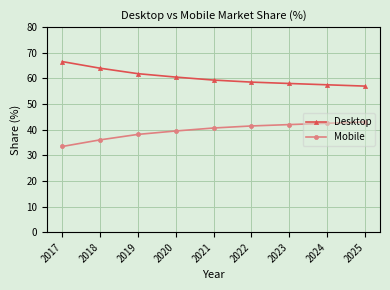

List the series in order of their overall mean, lowest first.

Mobile, Desktop